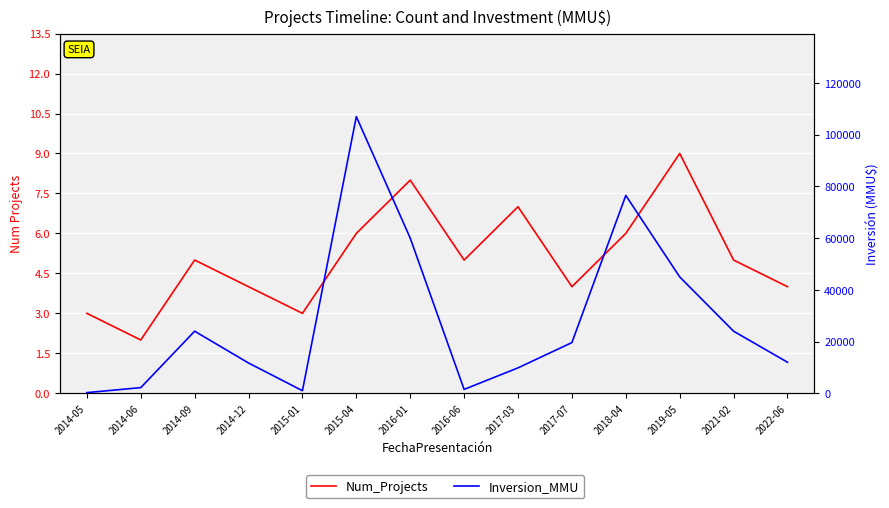

At which category does Inversion_MMU reach its first local peak?

2014-09